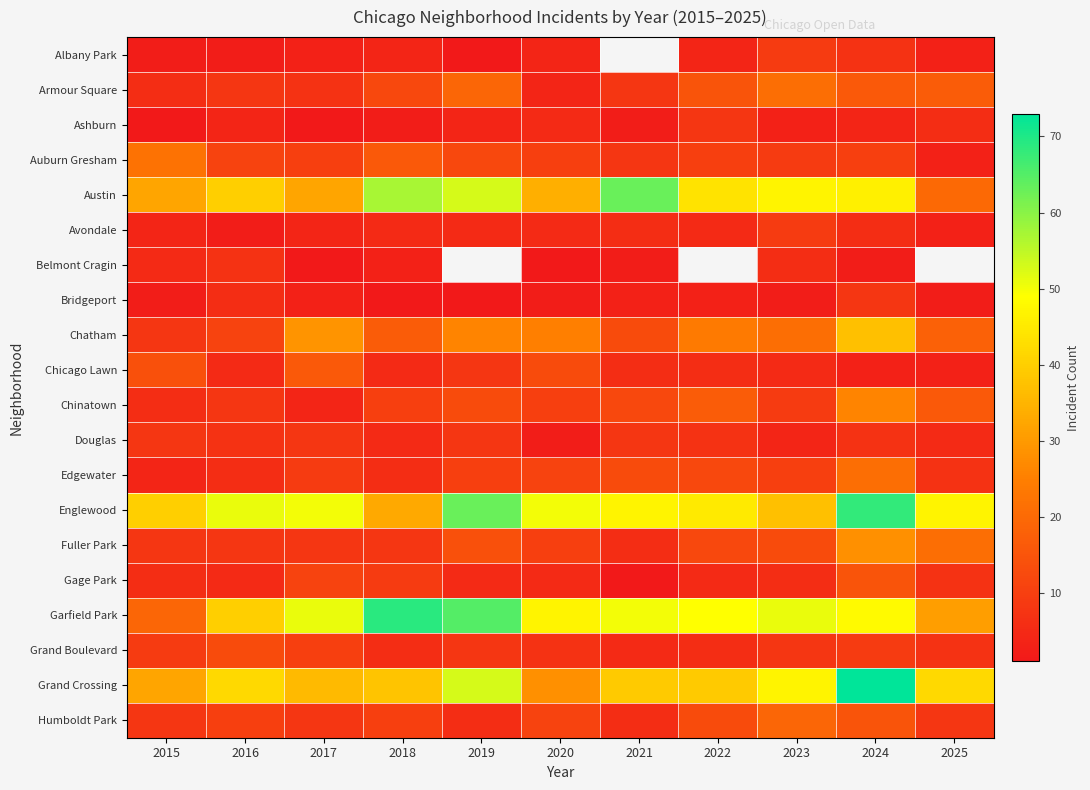

What is the minimum value shown in the chart?

1.0